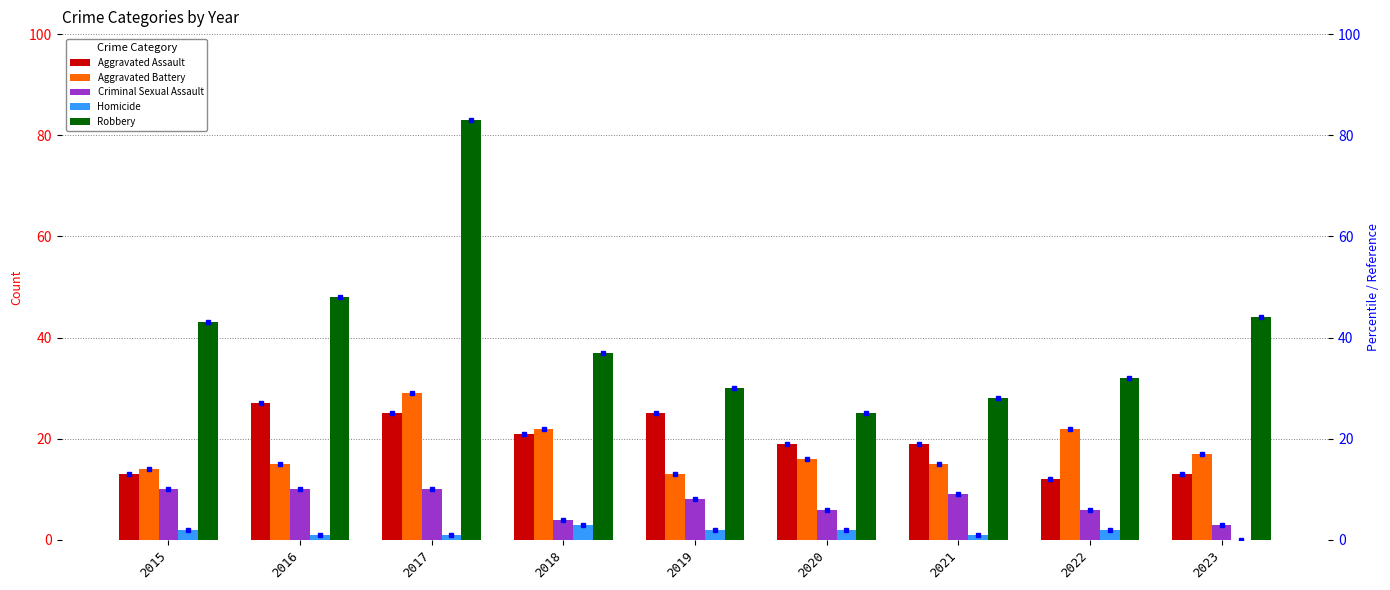

What is the sum of the Robbery values at 2022 and 2023?

76